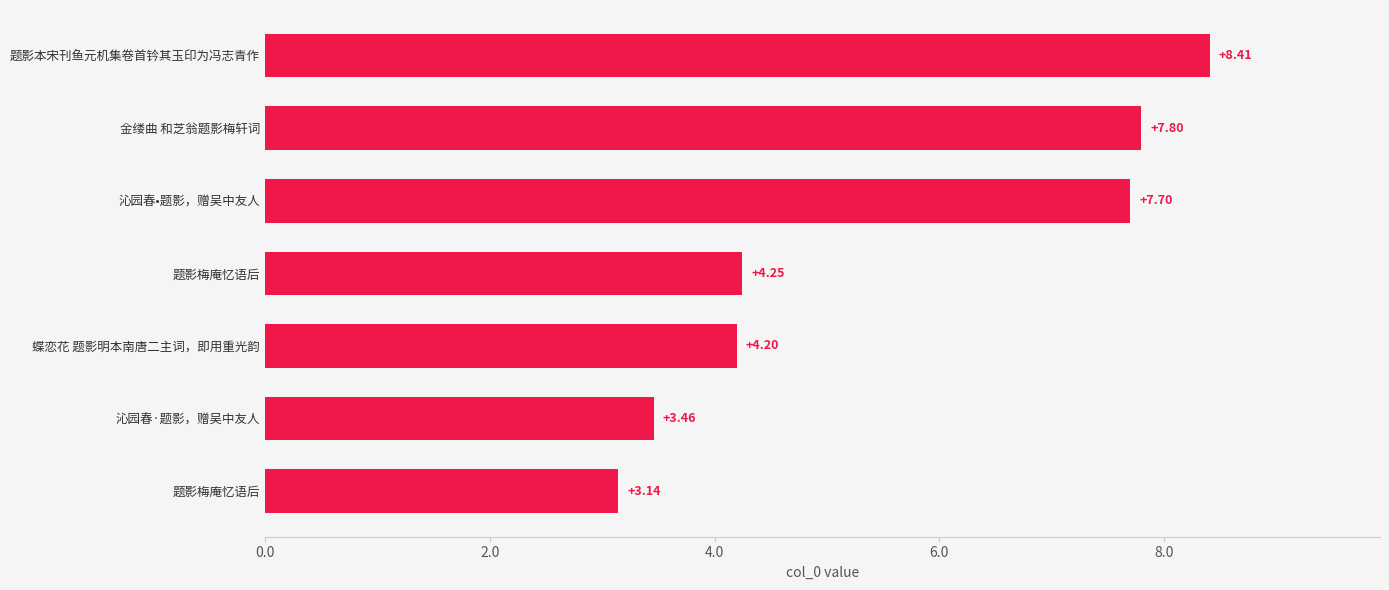

Are the bars horizontal?

Yes